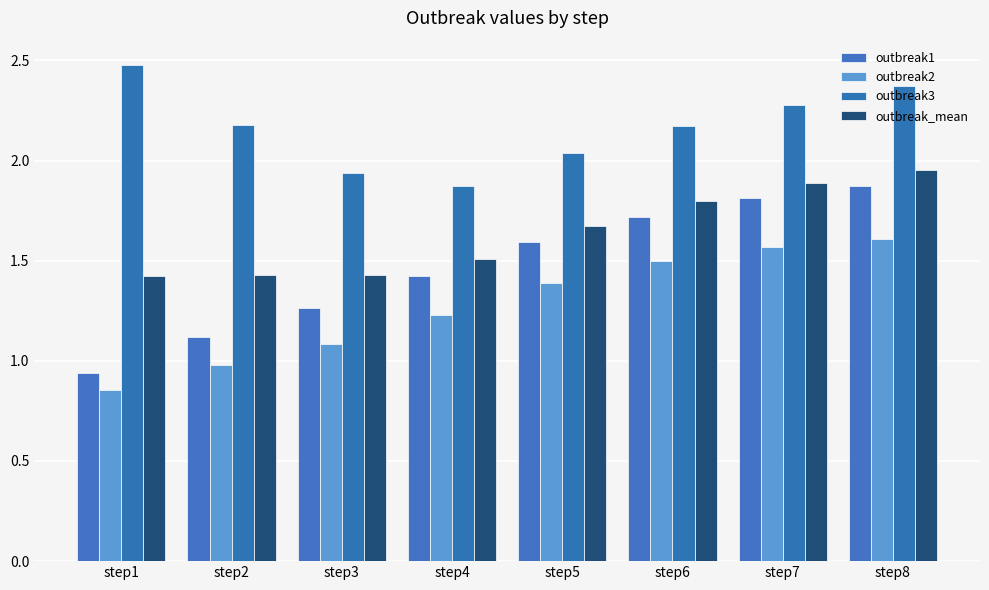

True or false: outbreak_mean has a value of 2.2 at step5.

False